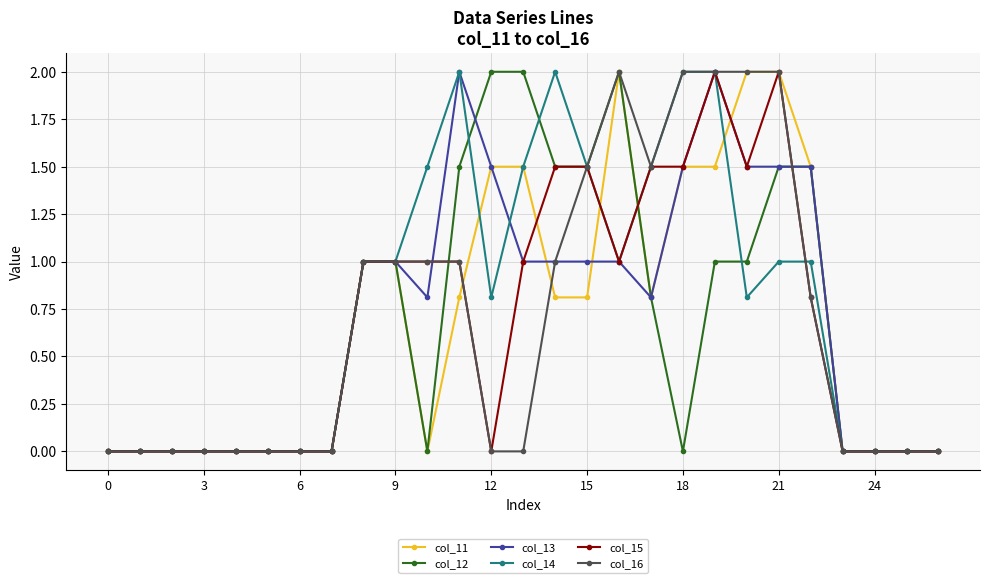

True or false: col_13 has more than 1 interior local peaks.

True